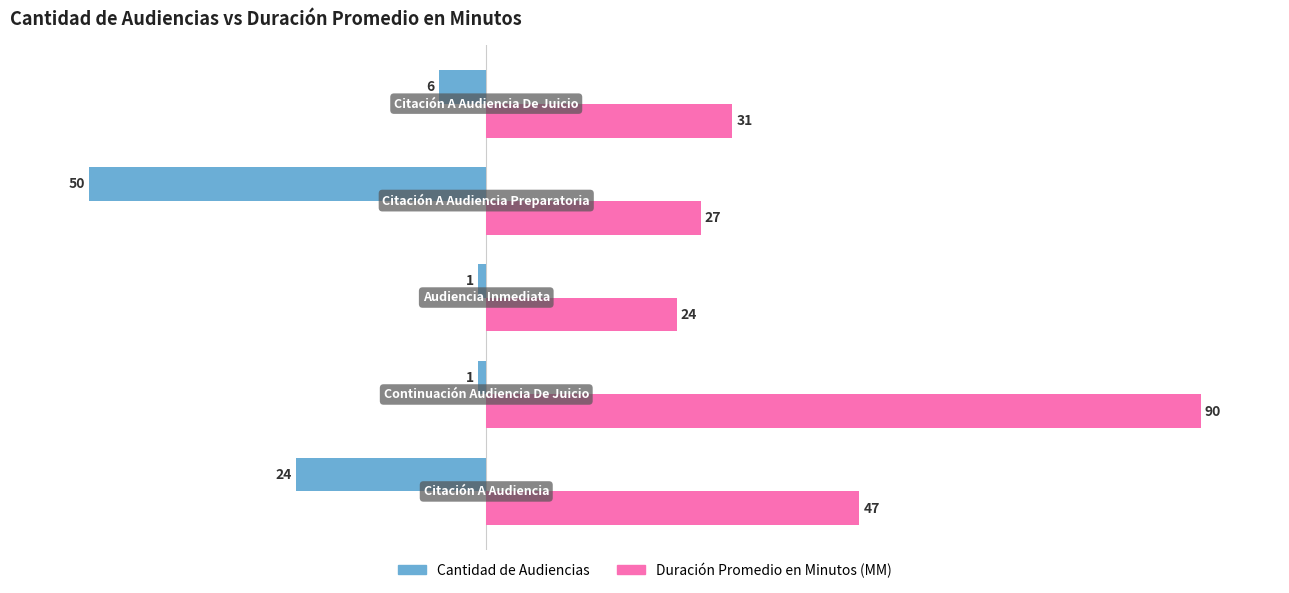

What is the average value of the Duración Promedio en Minutos (MM) series?

44